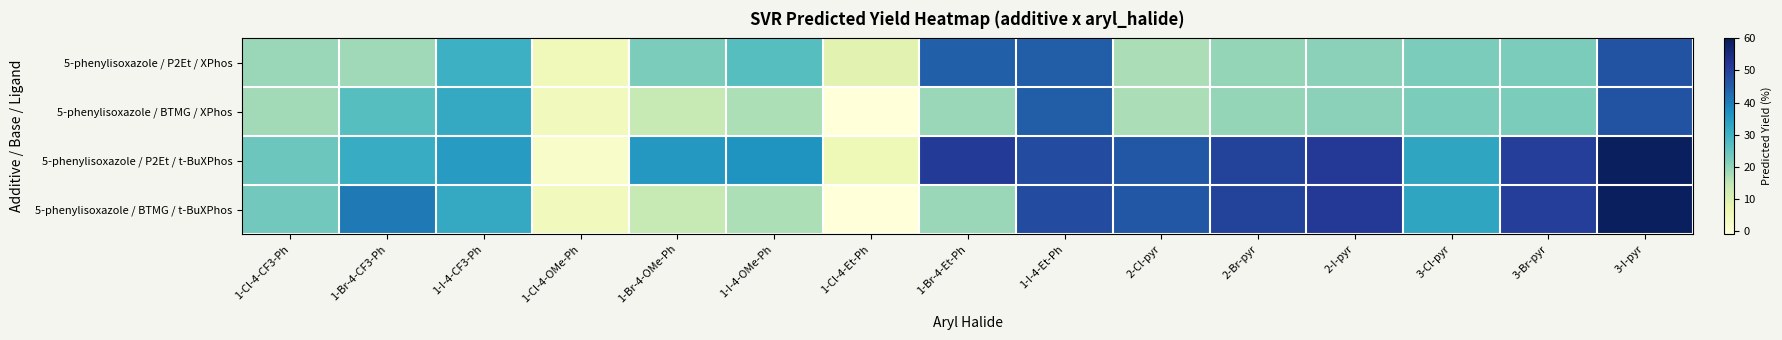

Which has a higher value, 2-Cl-pyr or 3-Br-pyr?

3-Br-pyr